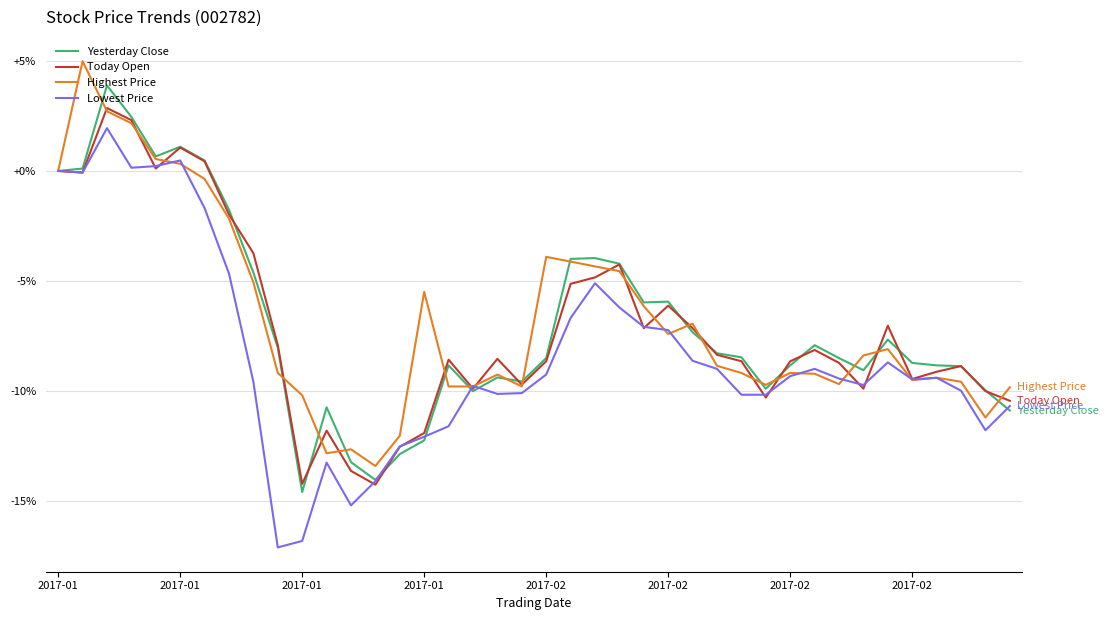

What is the smallest value displayed?

-17.1